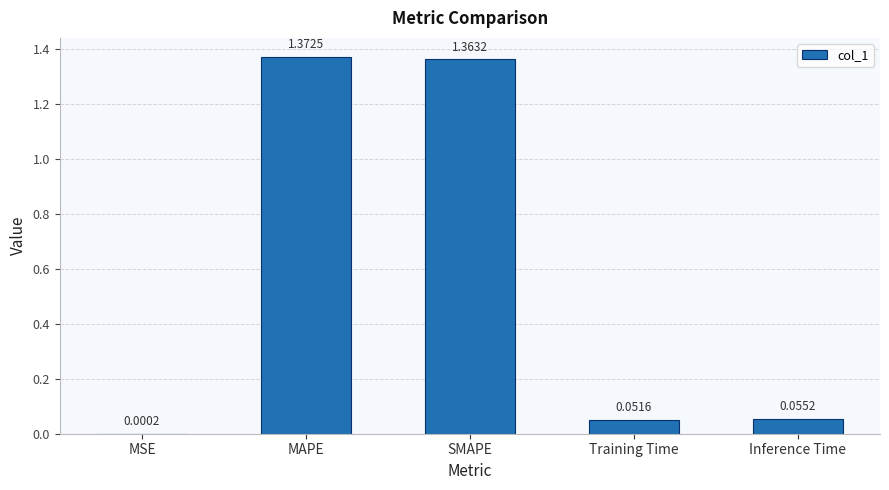

Which label corresponds to the largest value in the chart?

MAPE